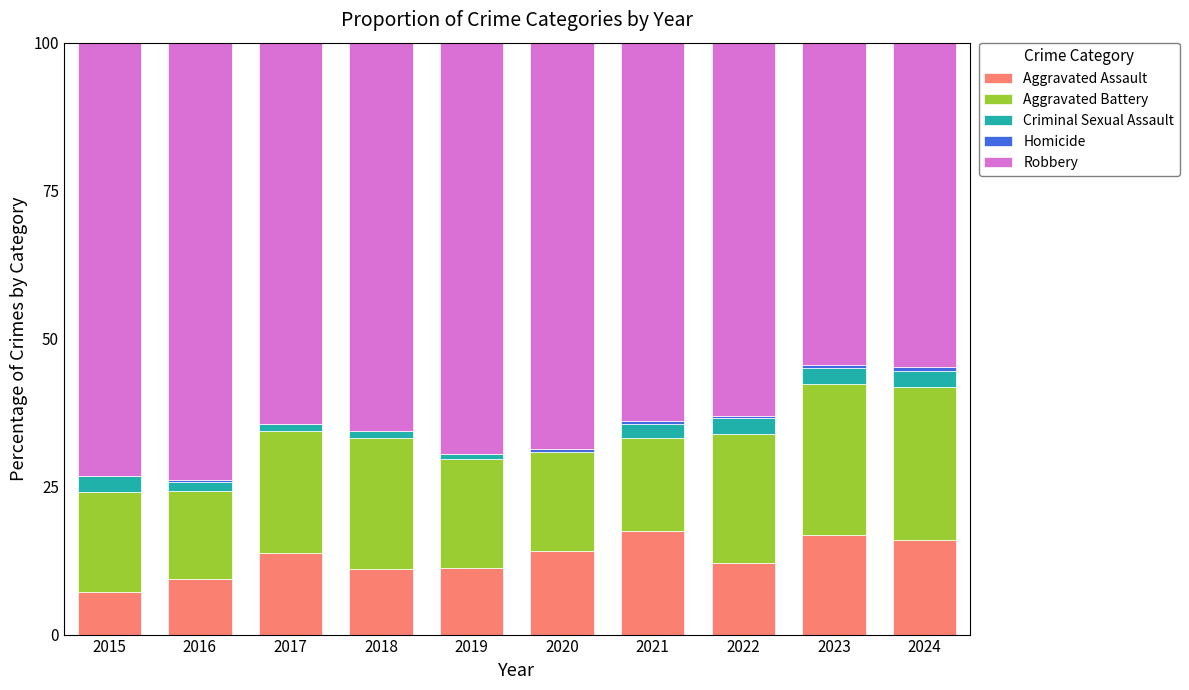

What is the highest value of the Aggravated Assault series?

17.5